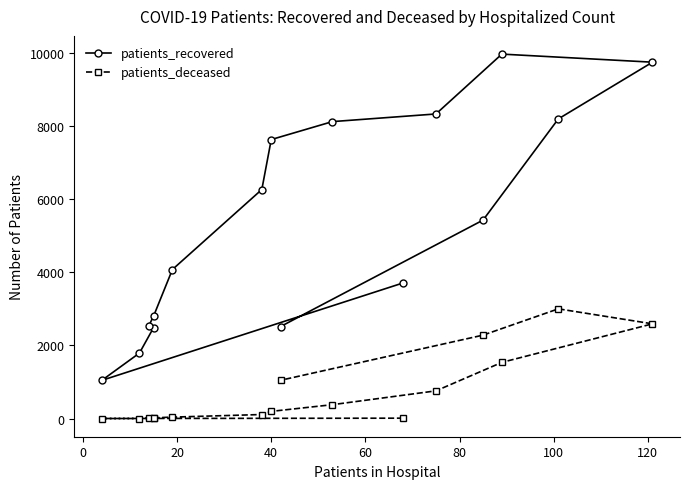

How many lines are shown in the chart?

2